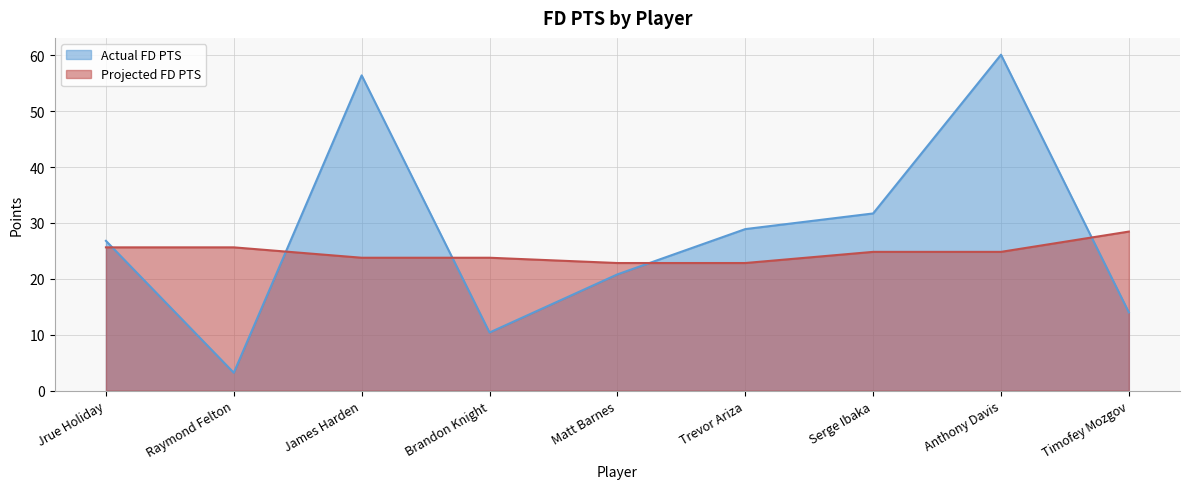

What is the value of the Projected FD PTS point at the 7th from the left?

24.8